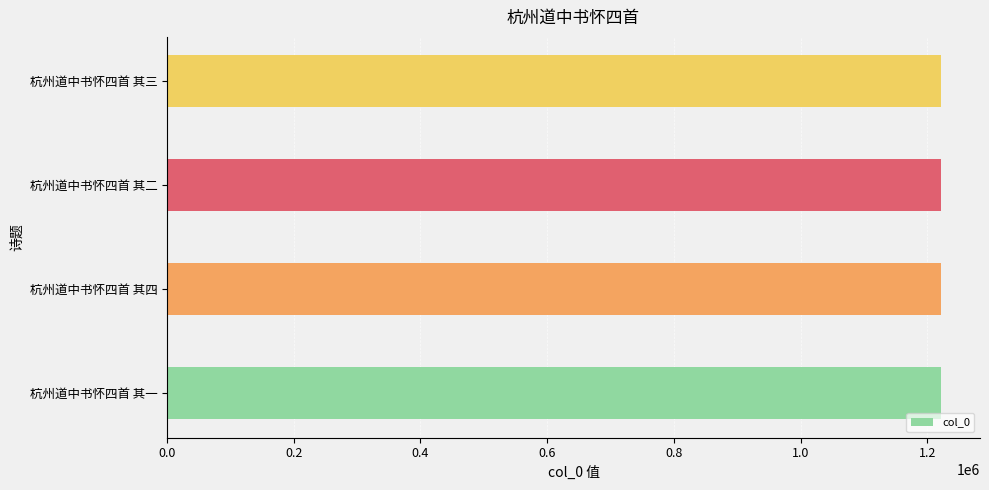

What is the sum of all values?

4888030